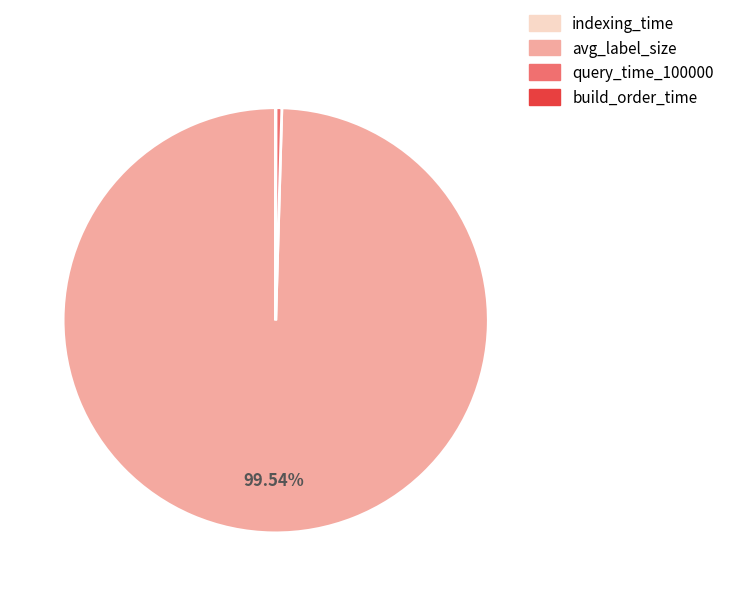

Does any single category account for the majority?

Yes